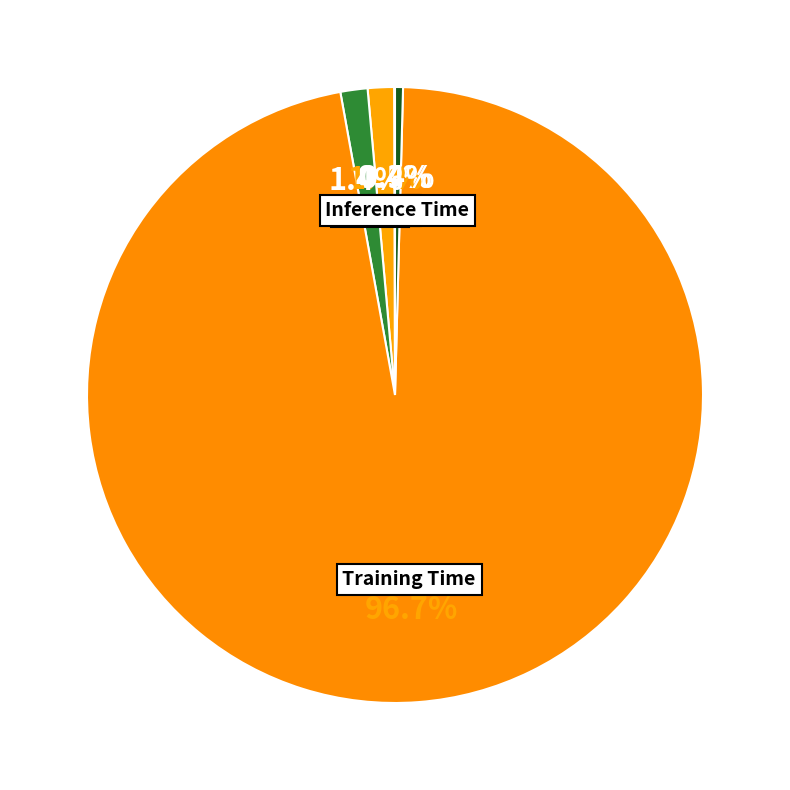

Which category has the biggest portion of the pie?

Training Time